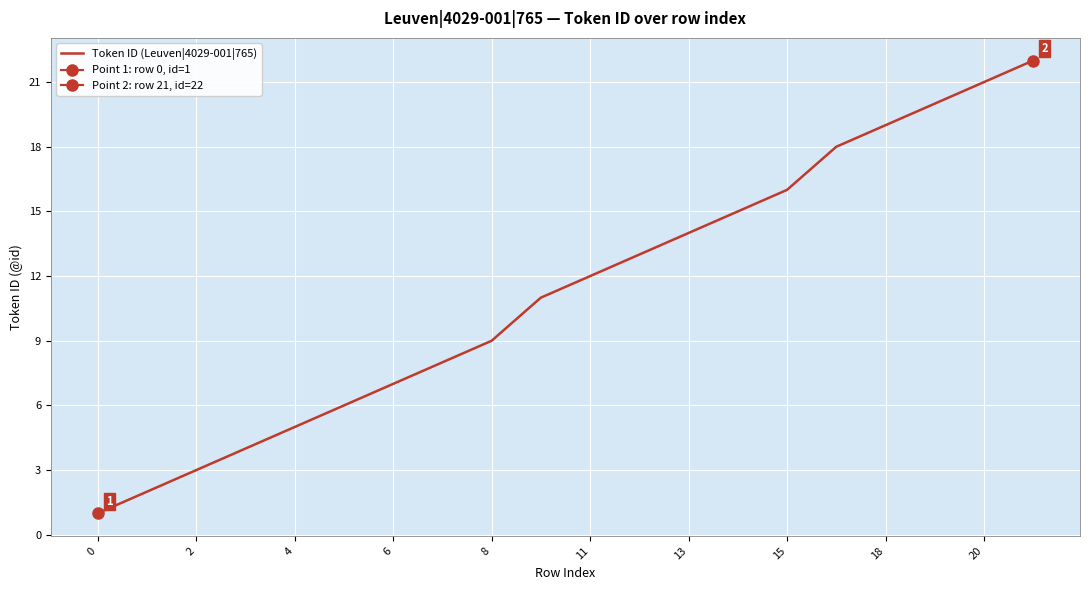

Reading right to left, extract all data points from this chart.

22	21	20	19	18	16	15	14	13	12	11	9	8	7	6	5	4	3	2	1